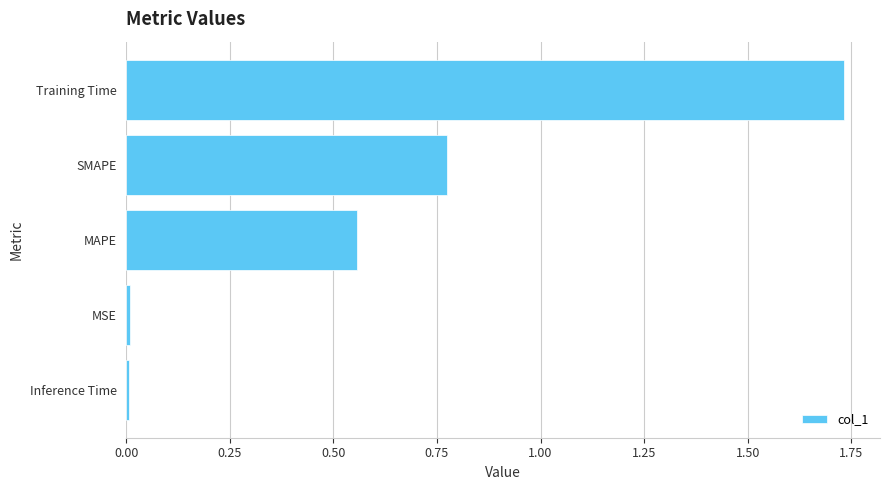

True or false: the data shows 0.0 at MSE.

True